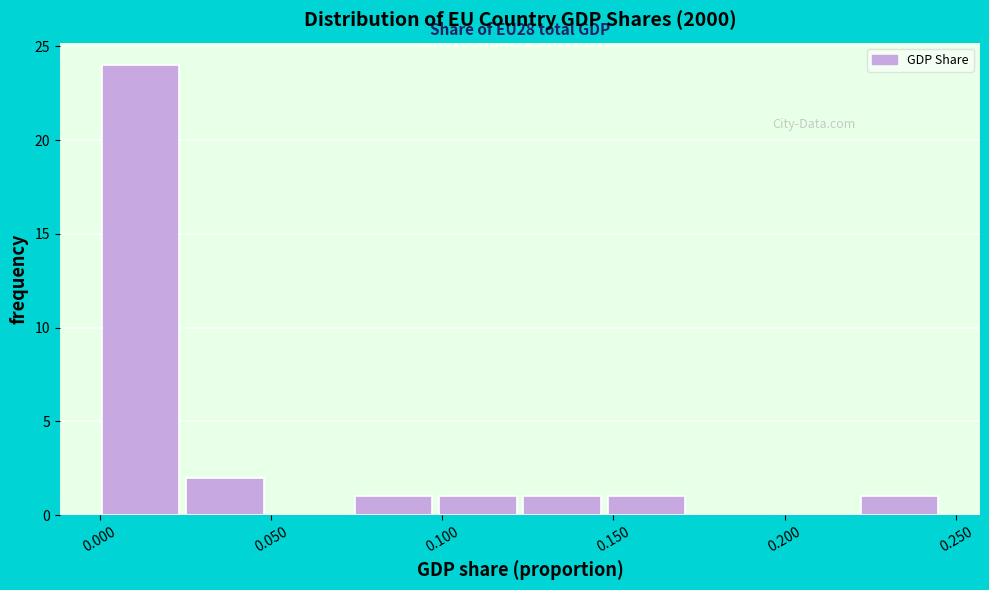

Over which range of the x-axis is the bar tallest?

0.000 to 0.025